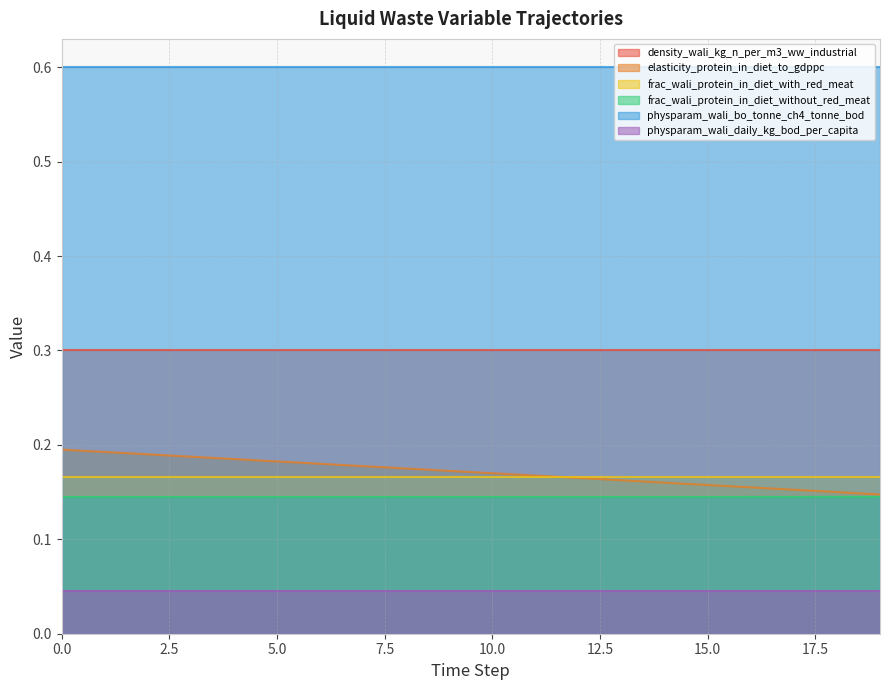

What is the spread (max minus min) of values at 12?

0.6